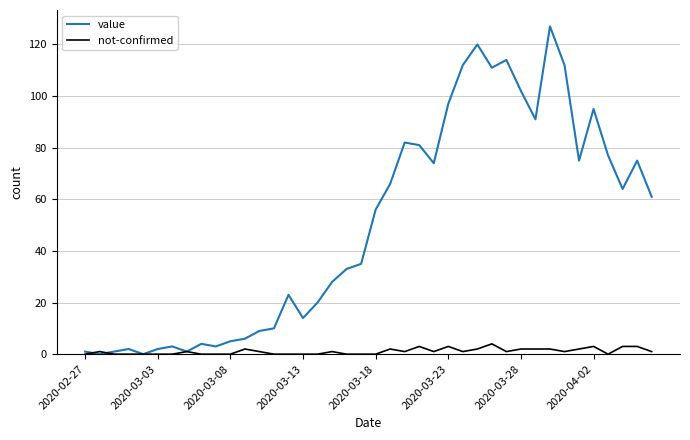

Which series has the widest spread of values?

value